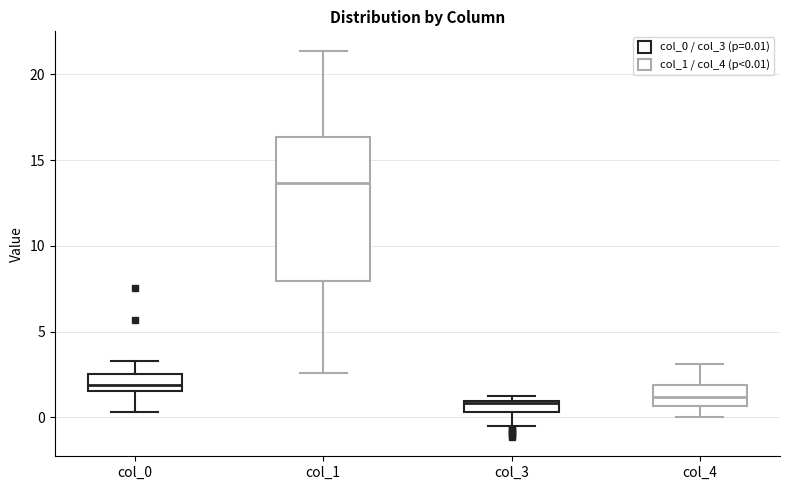

Where is the lower edge of the box for col_3 on the y-axis? The values are not printed on the chart, so give them approximately, as read against the axis.

0.5